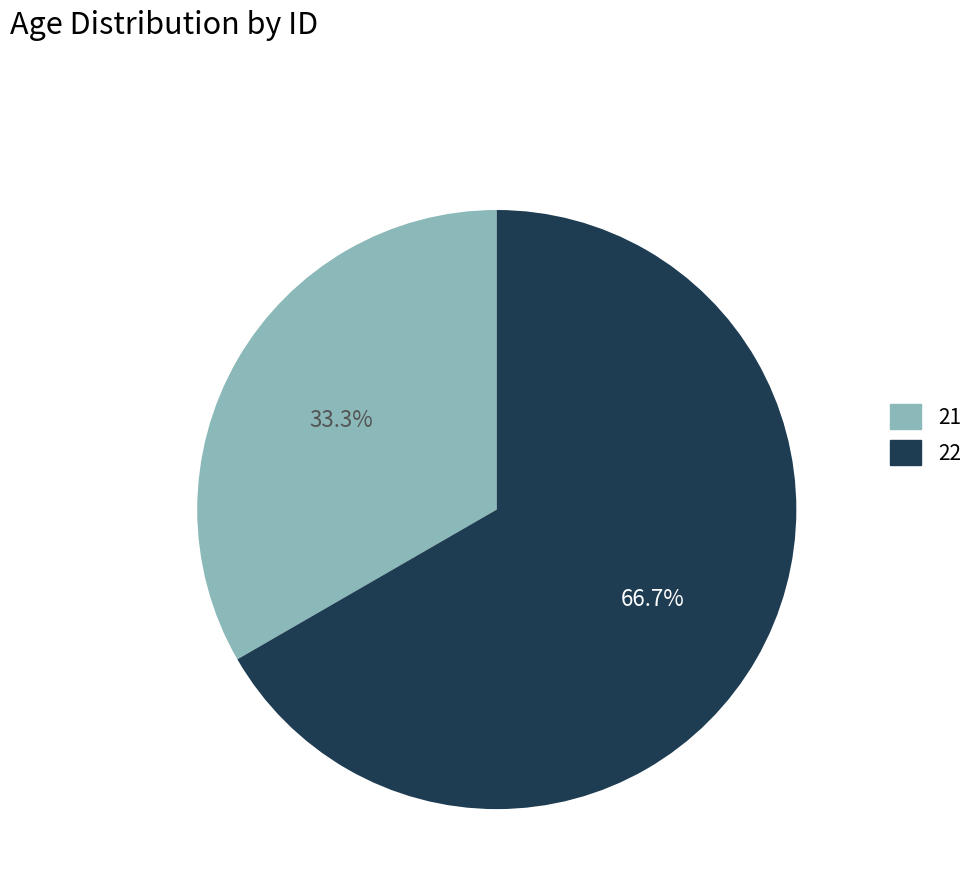

Rank the categories by value from lowest to highest.

21, 22